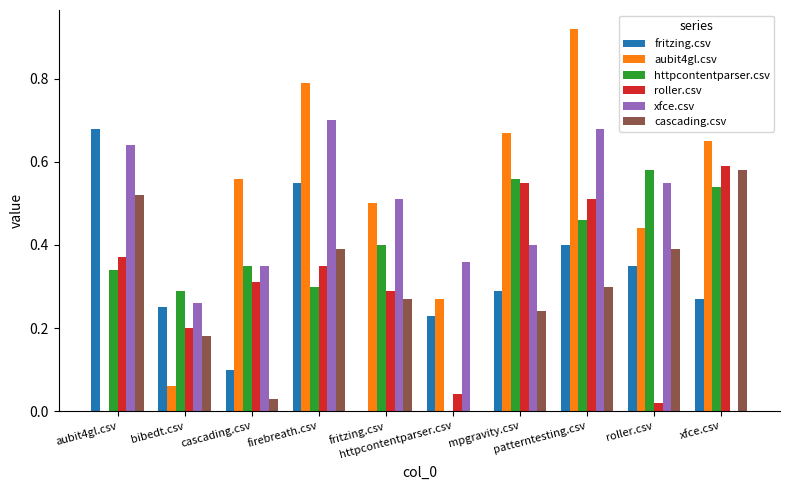

How many categories are shown in the chart?

10